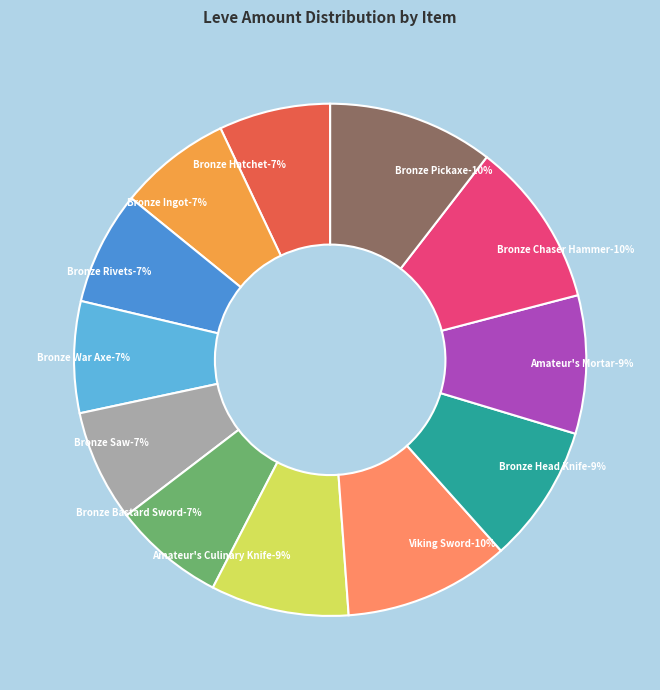

What is the largest slice in the pie chart?

Viking Sword